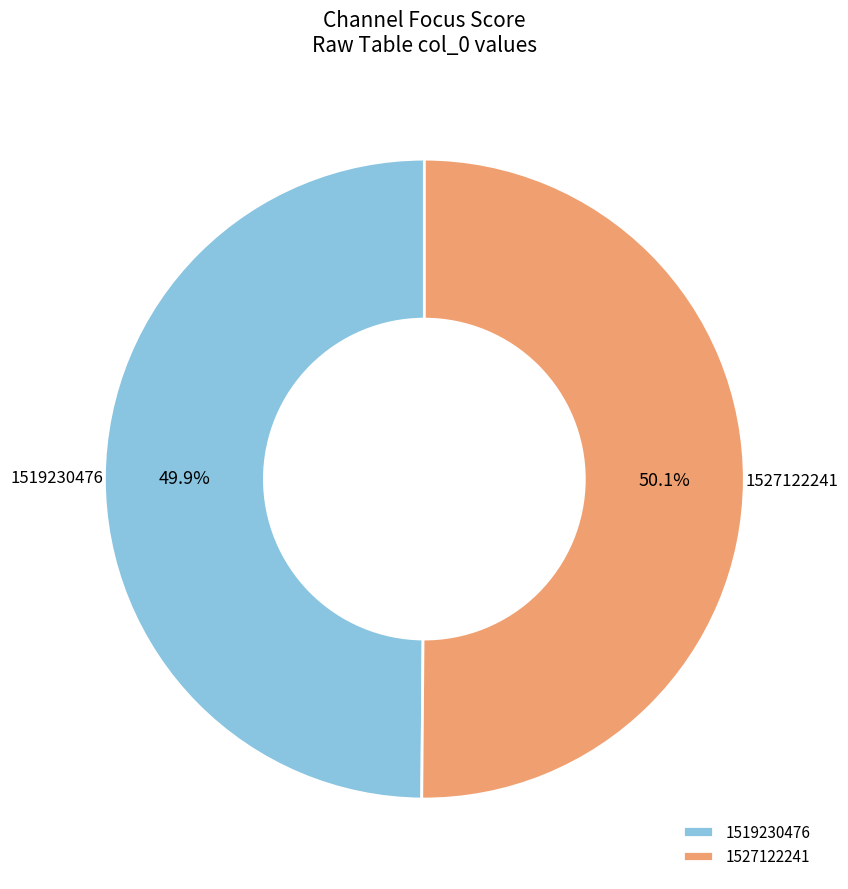

Is there a majority slice in this chart?

Yes